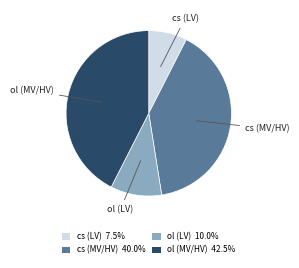

Combined, do cs (MV/HV) 40.0% and ol (MV/HV) 42.5% account for over 50%?

Yes